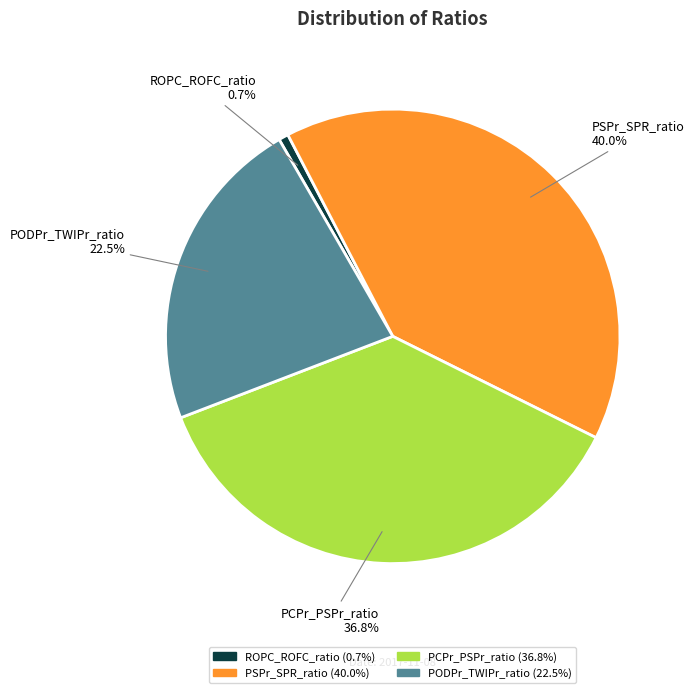

What is the smallest slice in the pie chart?

ROPC_ROFC_ratio